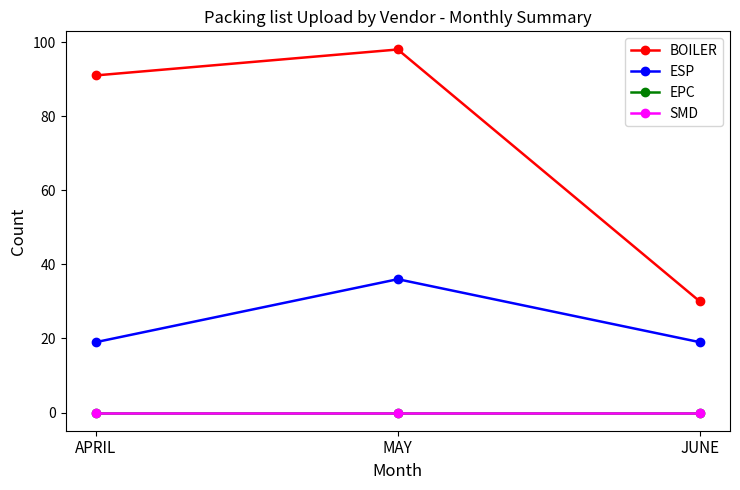

At how many categories does at least one series exceed 73?

2